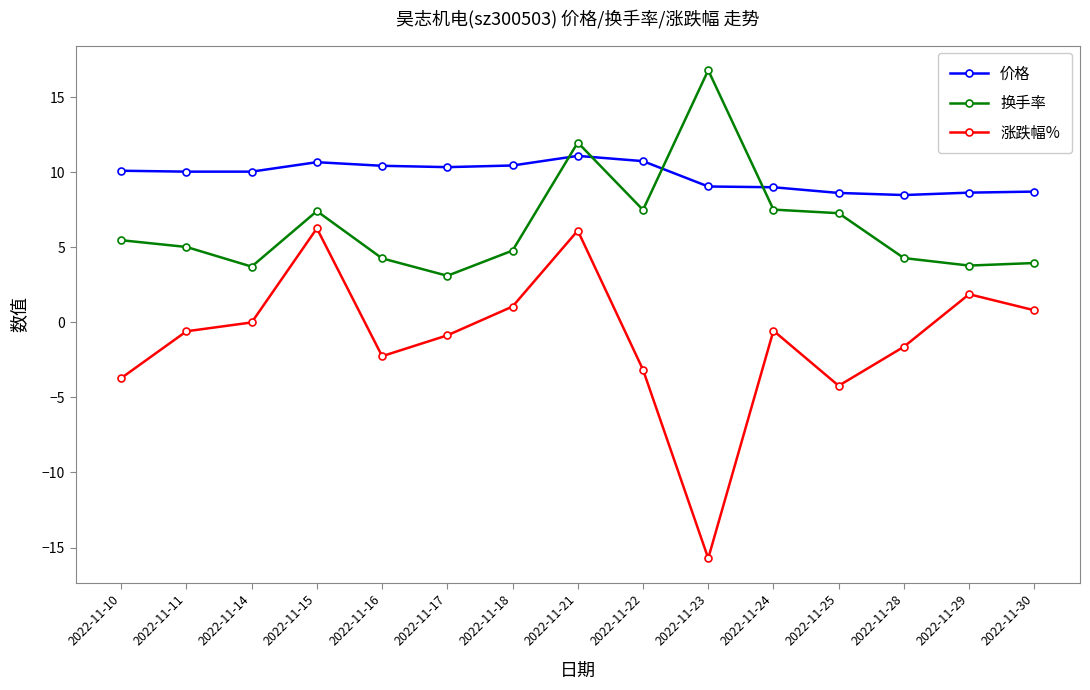

What is the greatest value displayed?

16.8